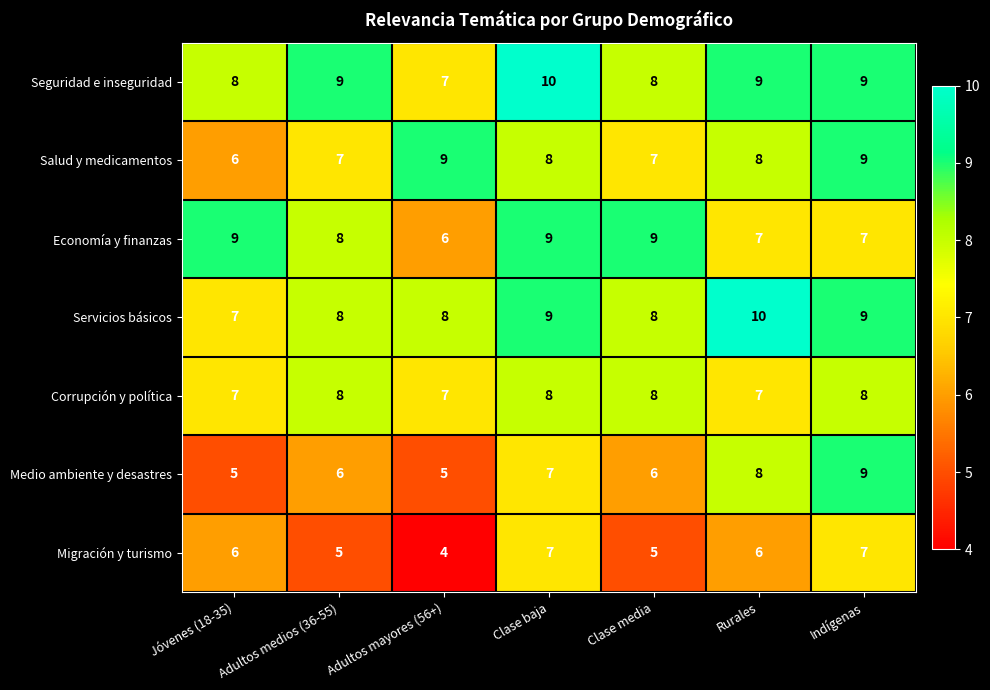

Which series has the largest range (max minus min)?

Medio ambiente y desastres